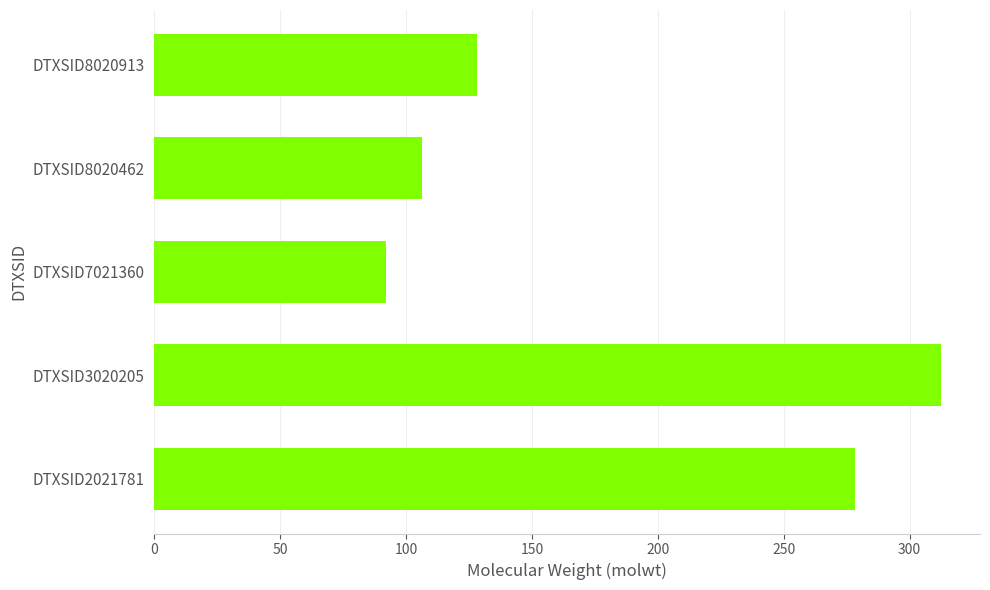

Count the number of values greater than 128.

3